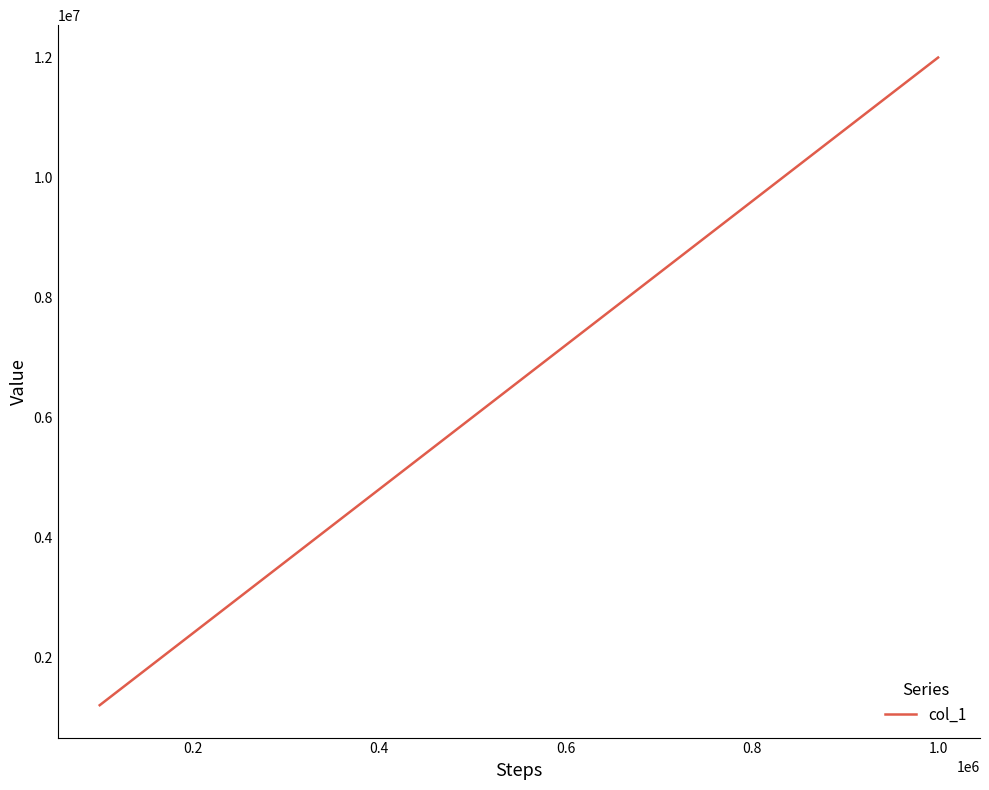

Count the values in the range 3602048 to 9602048.

6